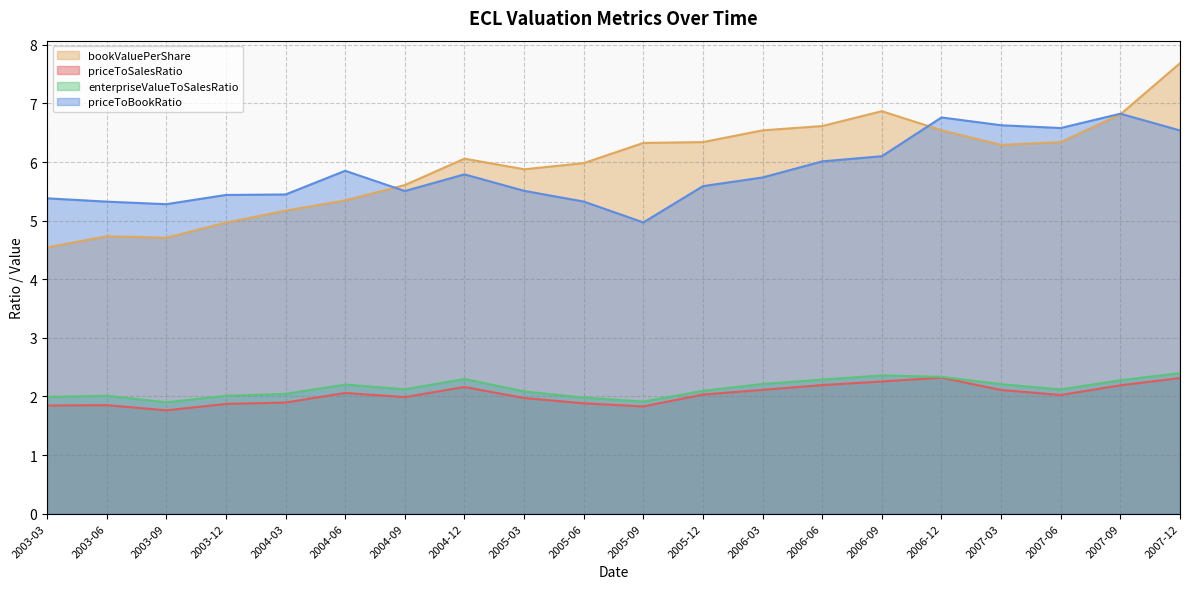

How many lines are shown in the chart?

4